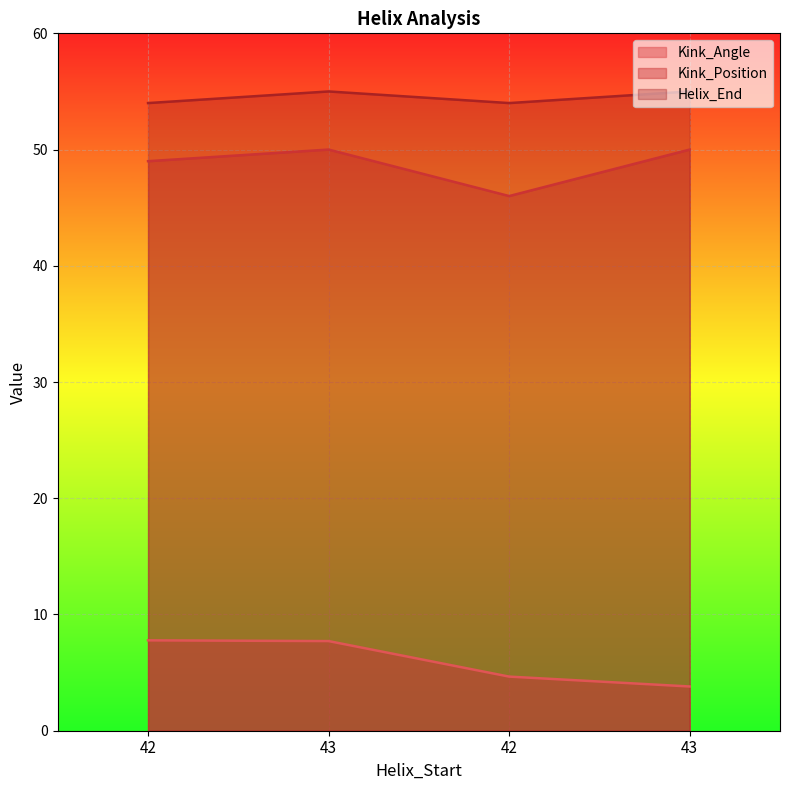

The Kink_Angle series shows 3.8 at 43. True or false?

True